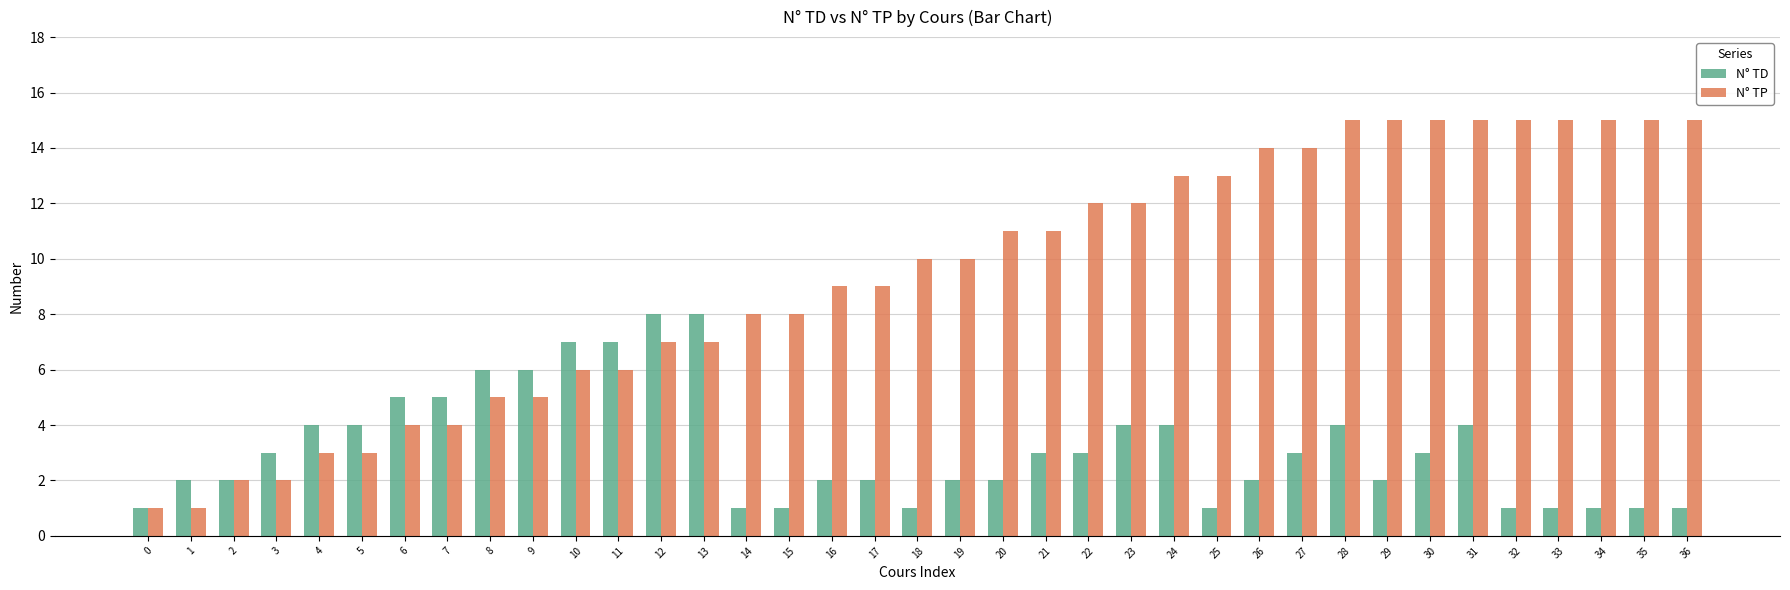

How many data points in N° TP are less than 10?

18